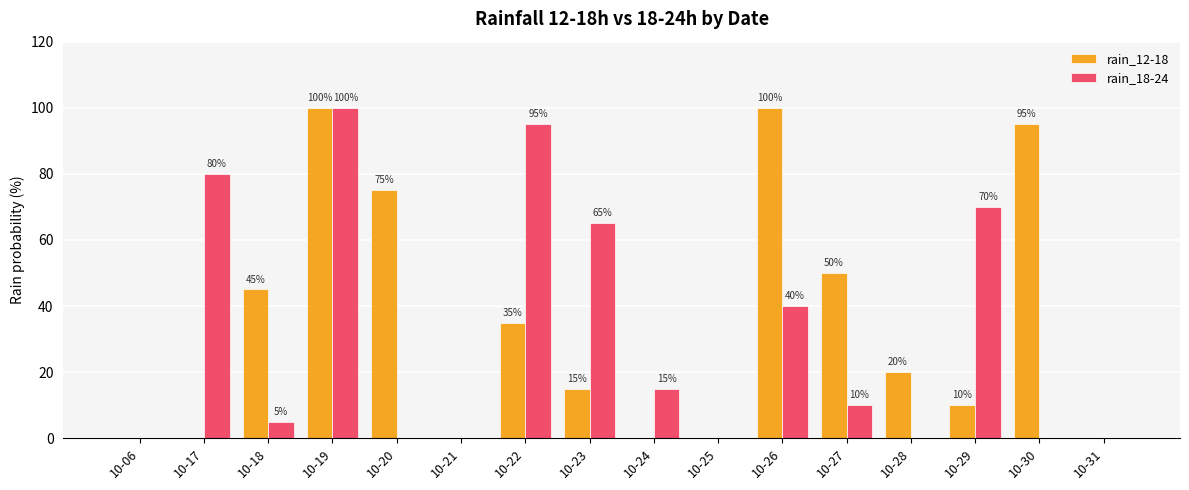

Are the bars grouped side by side (vs. stacked)?

Yes